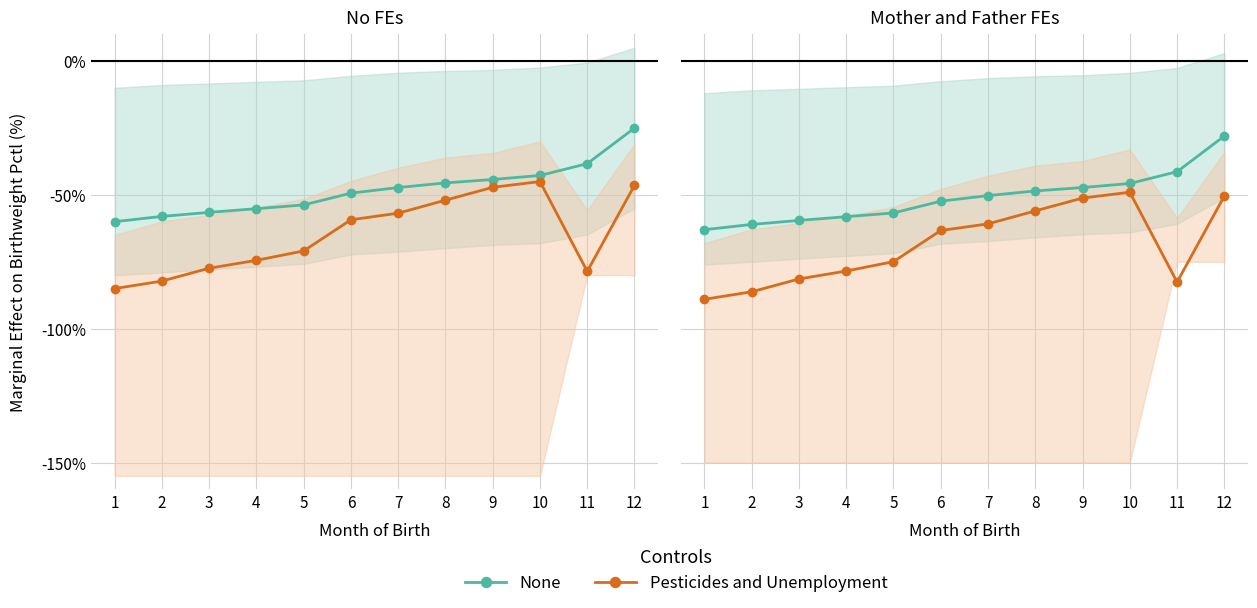

Rank the categories by Pesticides and Unemployment value from lowest to highest.

1, 2, 11, 3, 4, 5, 6, 7, 8, 9, 12, 10